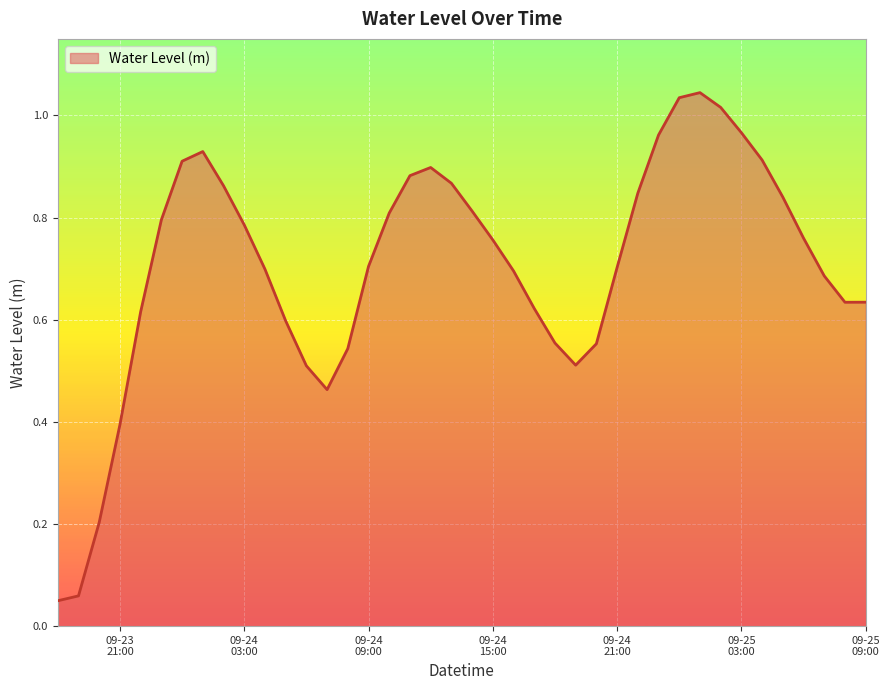

What is the difference between the maximum and minimum values?

1.0